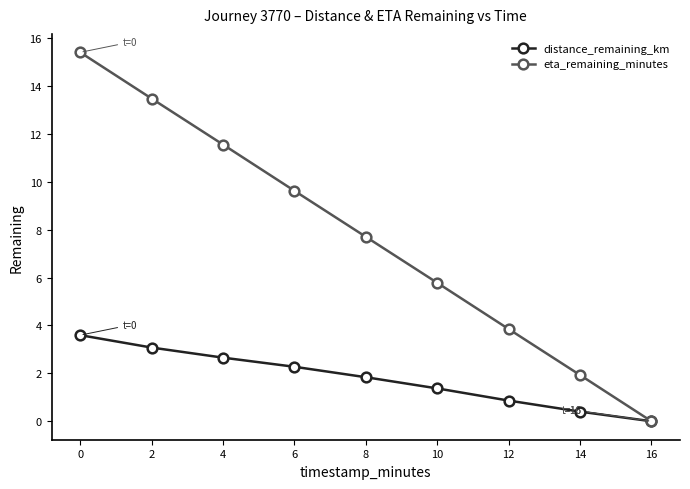

List the labels in order of distance_remaining_km value, smallest first.

16, 14, 12, 10, 8, 6, 4, 2, 0